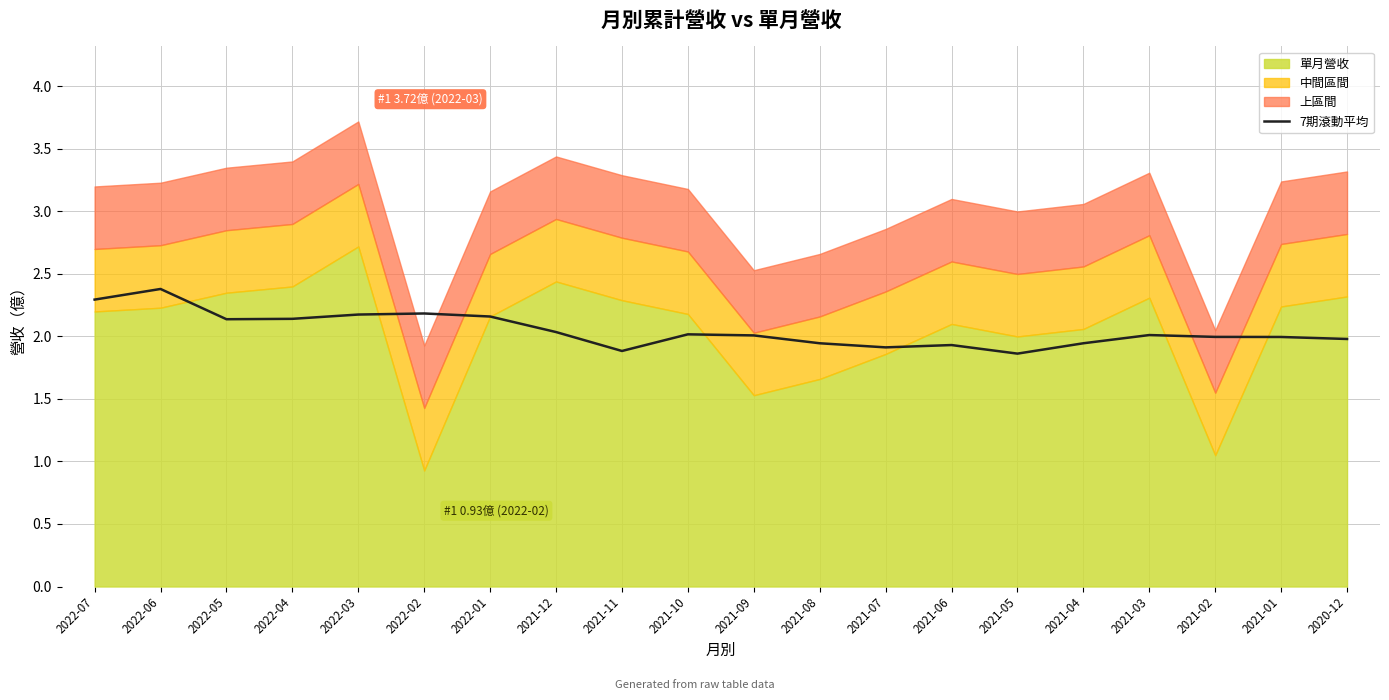

The value of 7期滾動平均 at 2021-09 is 3.1. True or false?

False